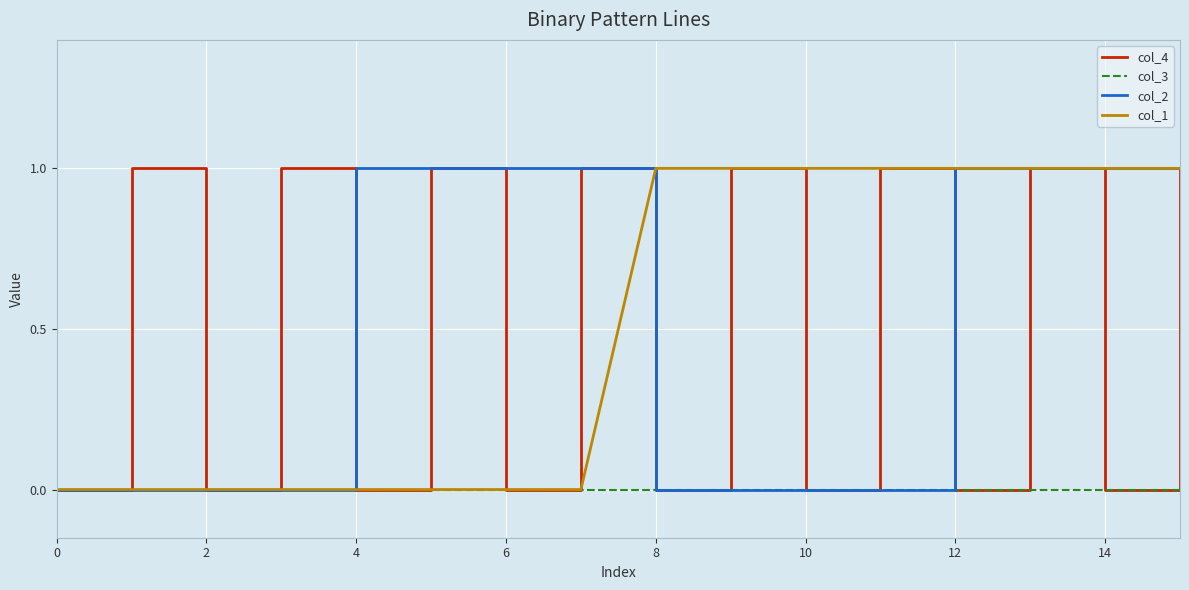

The value of col_4 at 12 is 0. True or false?

True